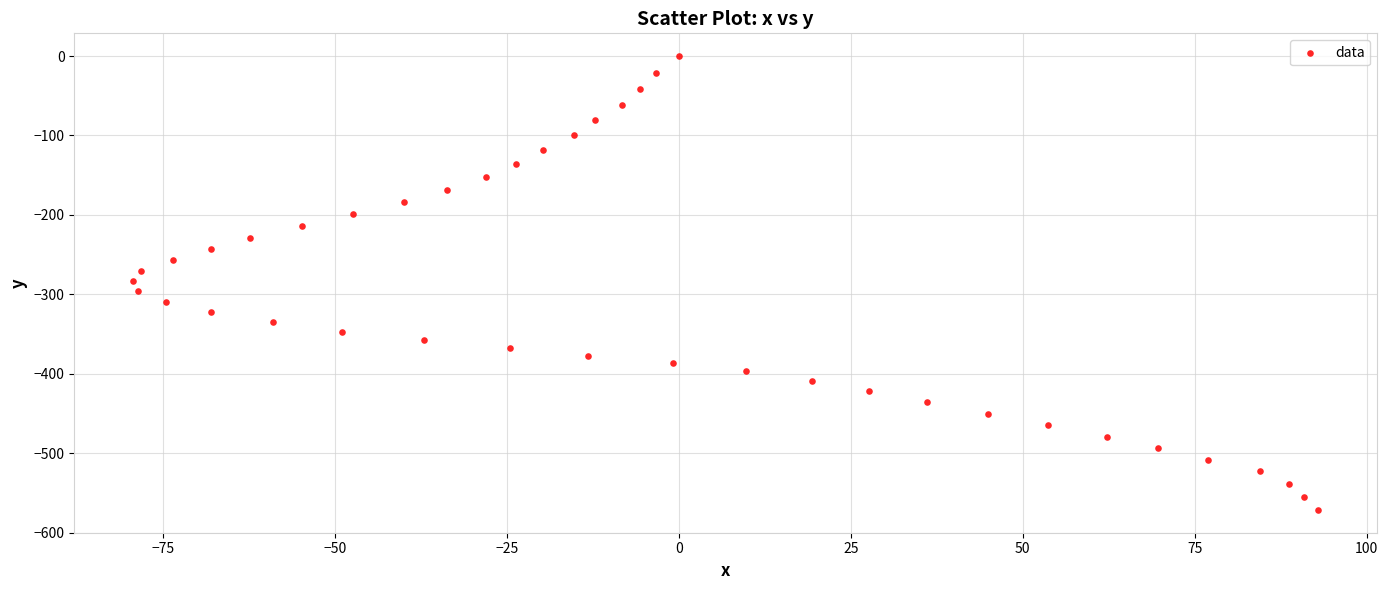

What is the range of X values (max minus min)?

172.2